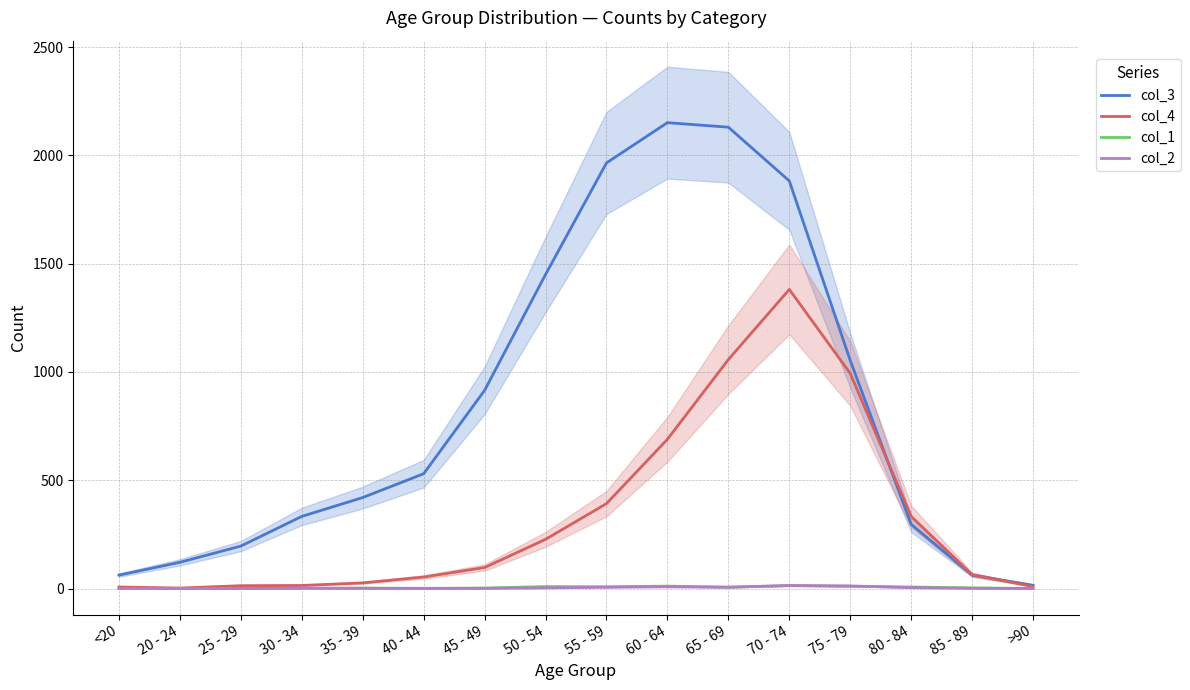

Between 40 - 44 and 80 - 84, which series saw the biggest shift?

col_4